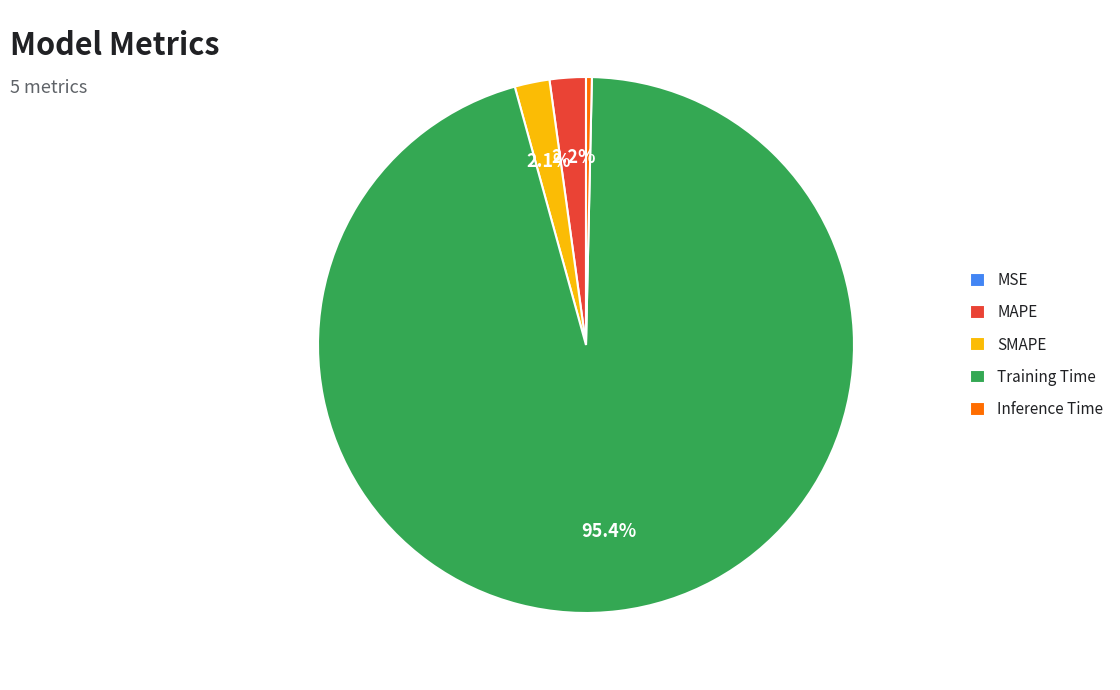

What portion of the pie excludes SMAPE?

97.9%